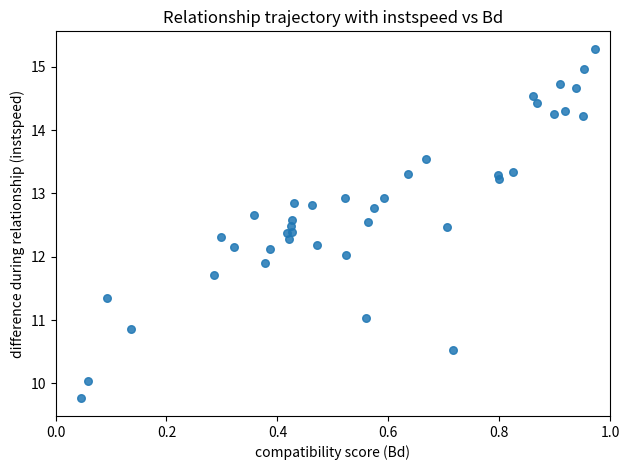

What is the range of X values (max minus min)?

0.9